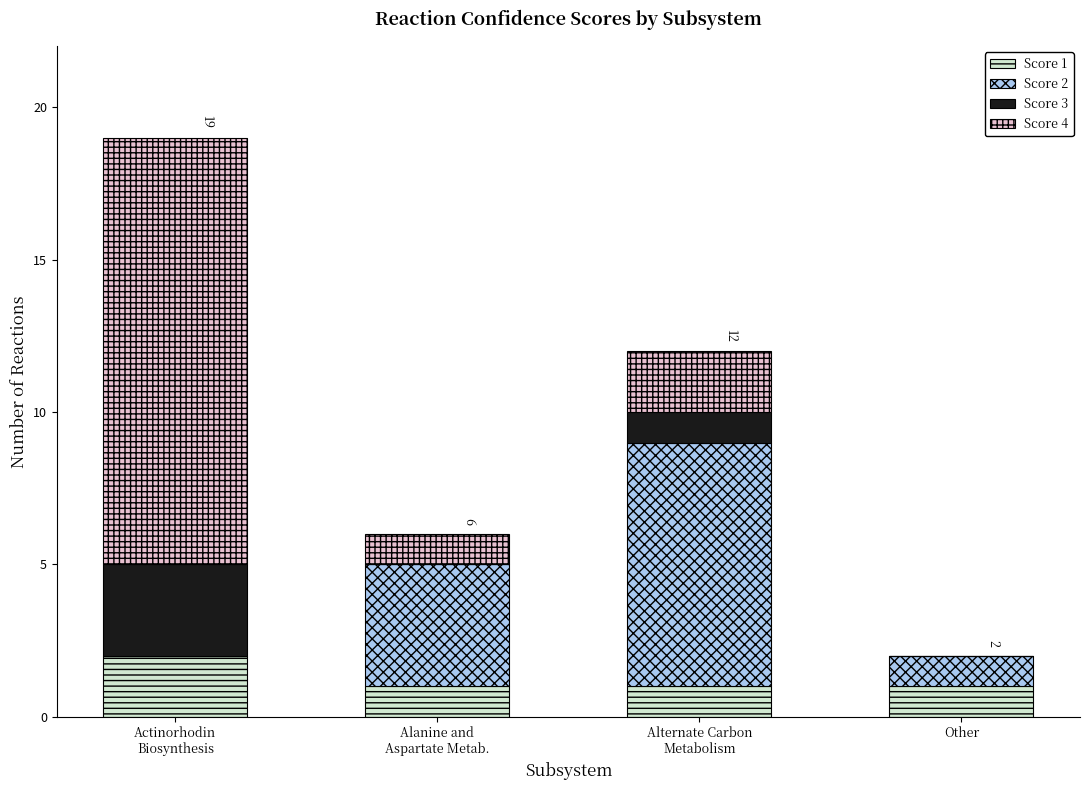

True or false: Score 1 has a value of 1 at Alanine and
Aspartate Metab..

True